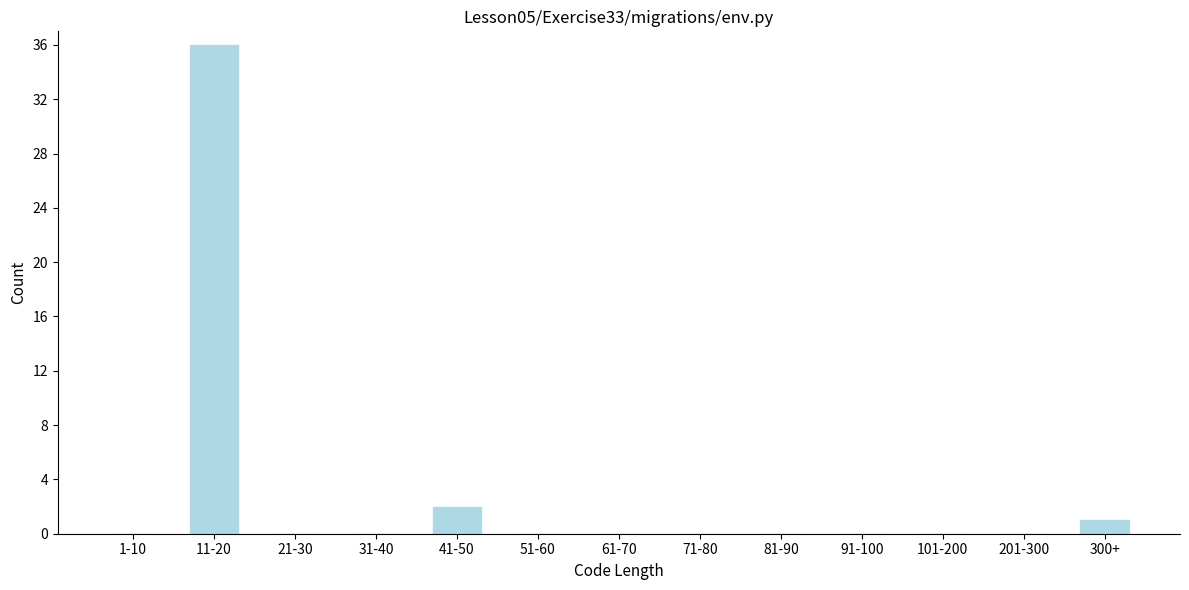

Reading left to right, list all the values displayed in this chart.

1-10=0	11-20=36	21-30=0	31-40=0	41-50=2	51-60=0	61-70=0	71-80=0	81-90=0	91-100=0	101-200=0	201-300=0	300+=1